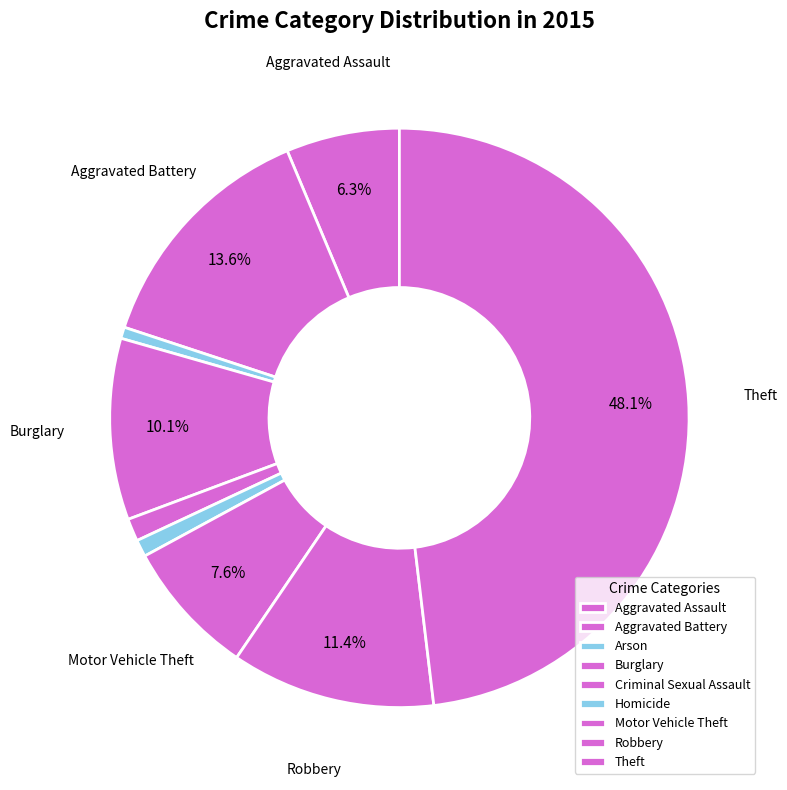

The Arson slice represents 11% of the pie. True or false?

False